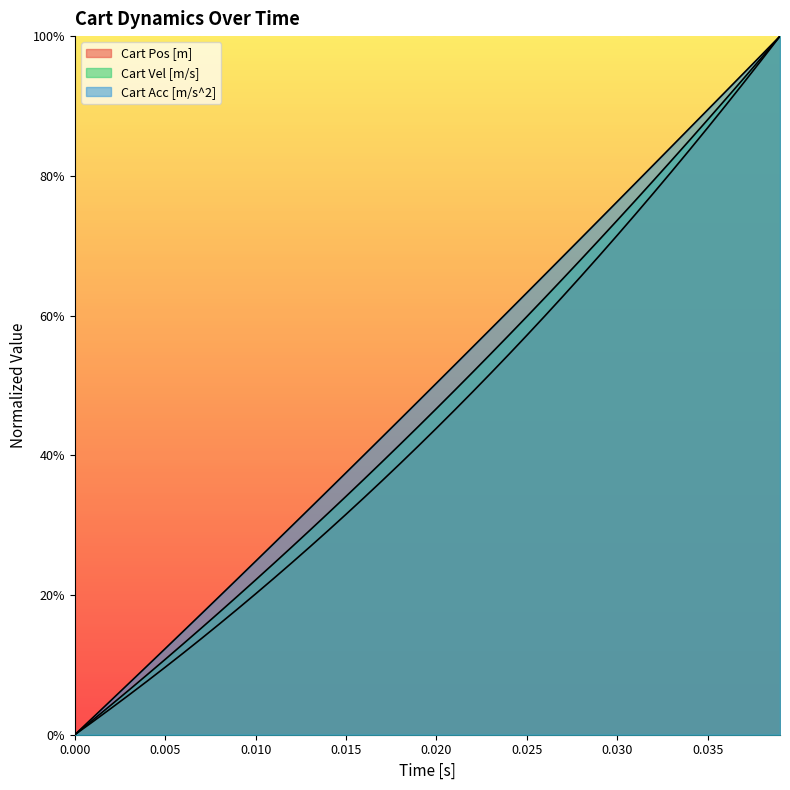

Reading right to left, extract all data points from this chart.

Cart Pos [m]: 1.0	1.0	0.9	0.9	0.9	0.8	0.8	0.8	0.7	0.7	0.7	0.7	0.6	0.6	0.6	0.5	0.5	0.5	0.5	0.4	0.4	0.4	0.4	0.3	0.3	0.3	0.3	0.2	0.2	0.2	0.2	0.2	0.1	0.1	0.1	0.1	0.1	0.0	0.0	0.0
Cart Vel [m/s]: 1.0	1.0	0.9	0.9	0.9	0.9	0.8	0.8	0.8	0.7	0.7	0.7	0.7	0.6	0.6	0.6	0.5	0.5	0.5	0.5	0.4	0.4	0.4	0.4	0.3	0.3	0.3	0.3	0.2	0.2	0.2	0.2	0.2	0.1	0.1	0.1	0.1	0.0	0.0	0.0
Cart Acc [m/s^2]: 1.0	1.0	0.9	0.9	0.9	0.9	0.8	0.8	0.8	0.8	0.7	0.7	0.7	0.7	0.6	0.6	0.6	0.6	0.5	0.5	0.5	0.5	0.4	0.4	0.4	0.3	0.3	0.3	0.3	0.2	0.2	0.2	0.2	0.1	0.1	0.1	0.1	0.0	0.0	0.0